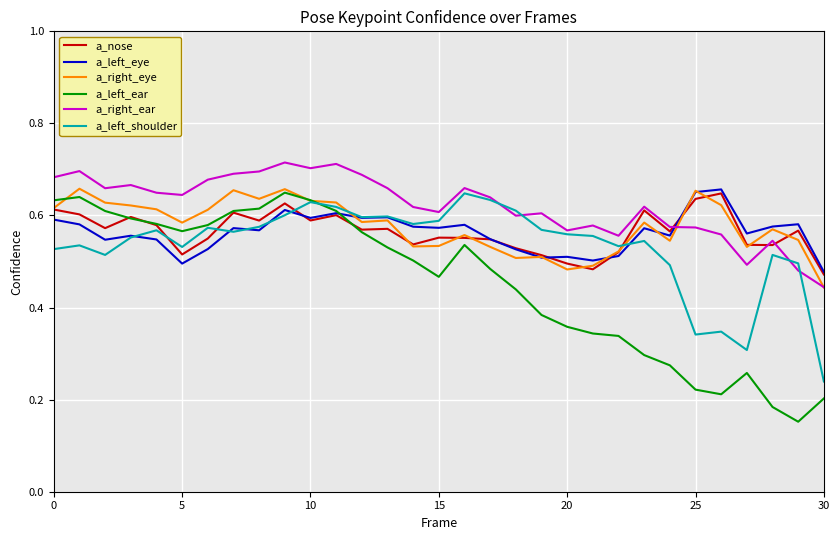

Which series has the largest range (max minus min)?

a_left_ear